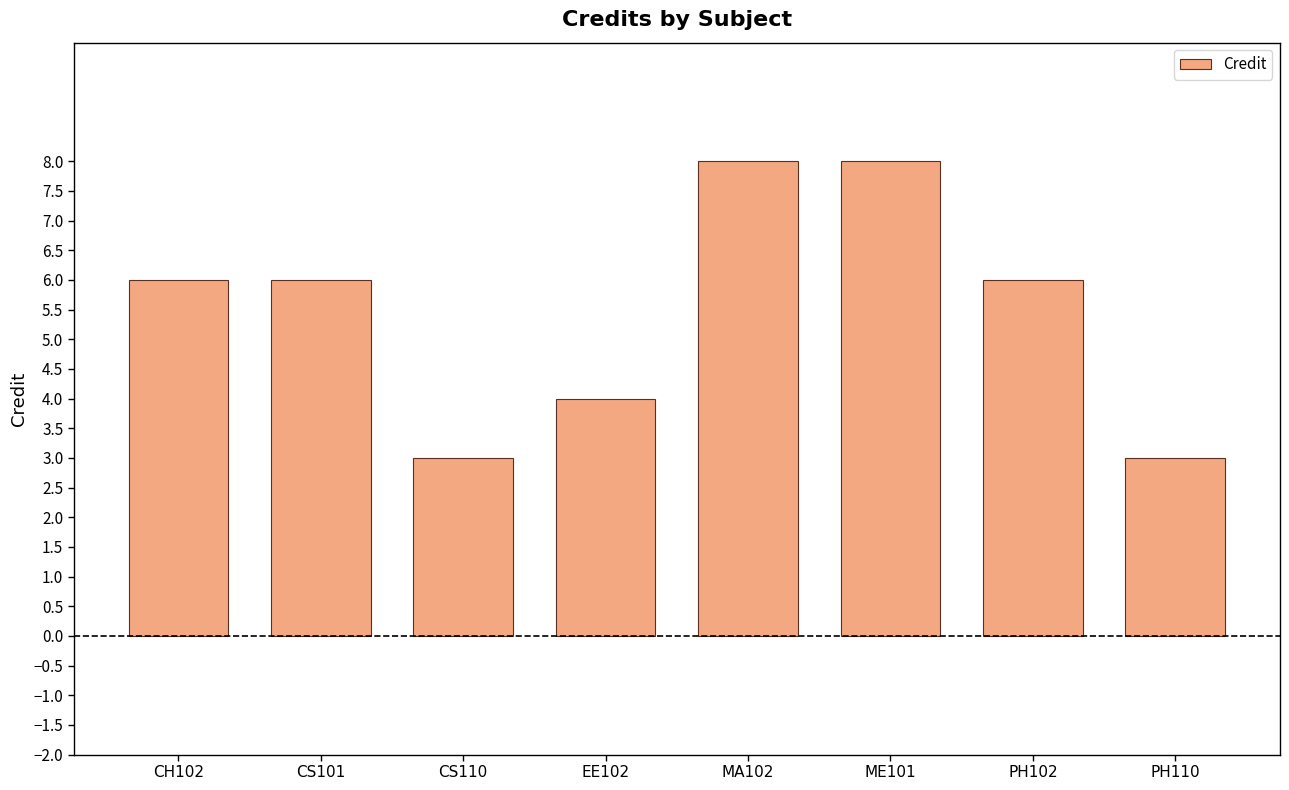

What is the label of the 6th bar from the right?

CS110